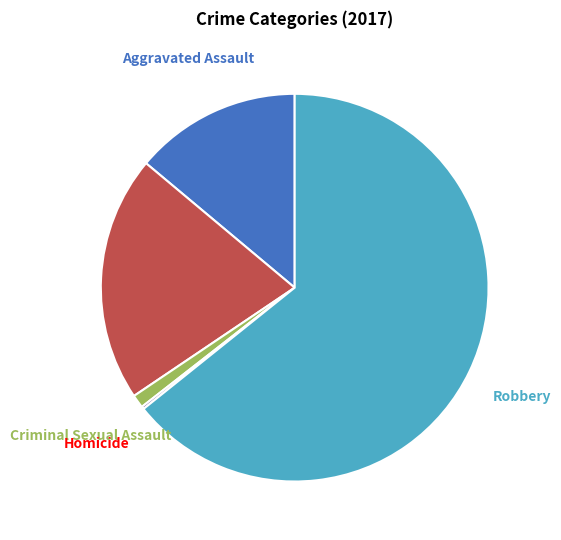

Does any single category account for the majority?

Yes